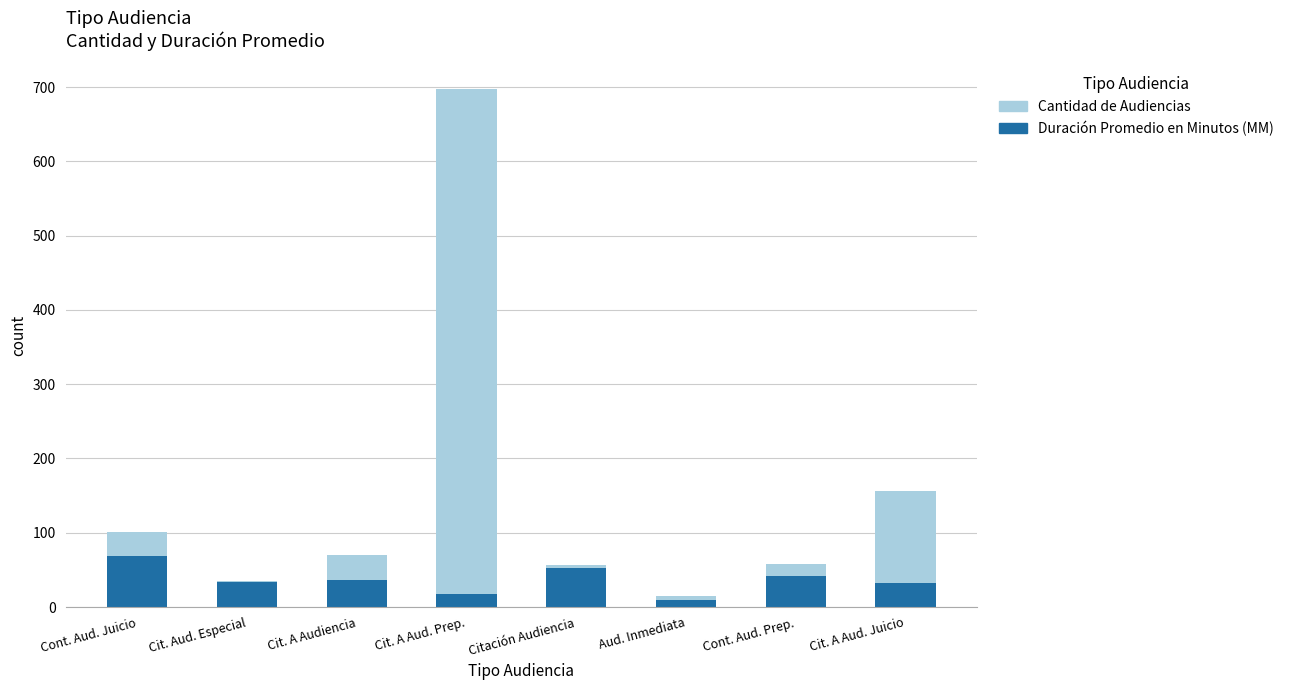

At which category is the sum across all series the highest?

Cit. A Aud. Prep.